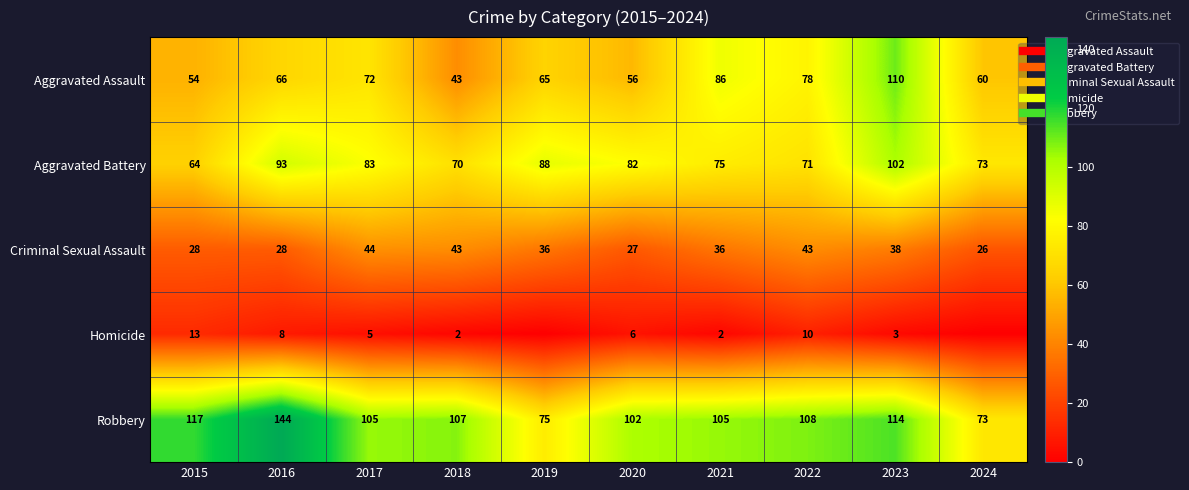

What is the difference between the maximum and second lowest values in the Aggravated Battery series?

32